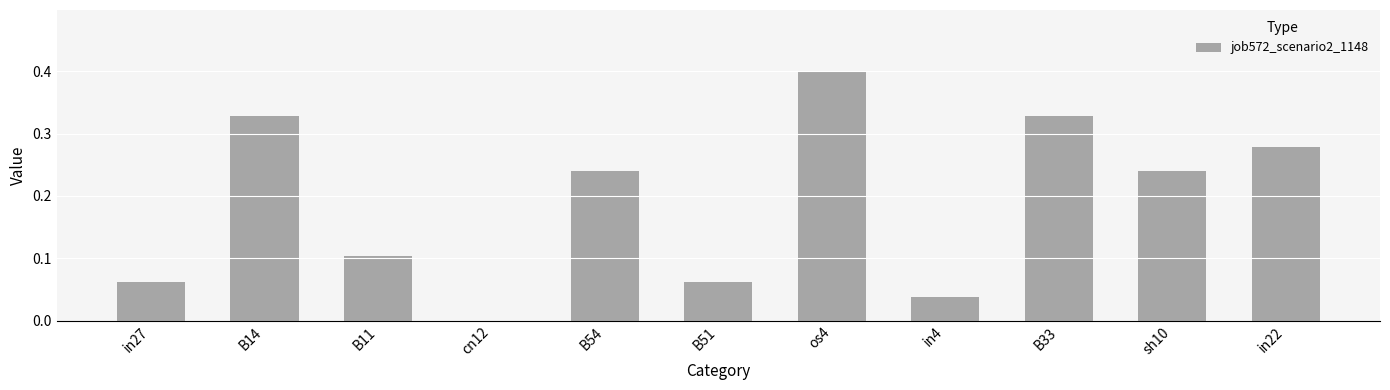

What is the greatest value displayed?

0.4